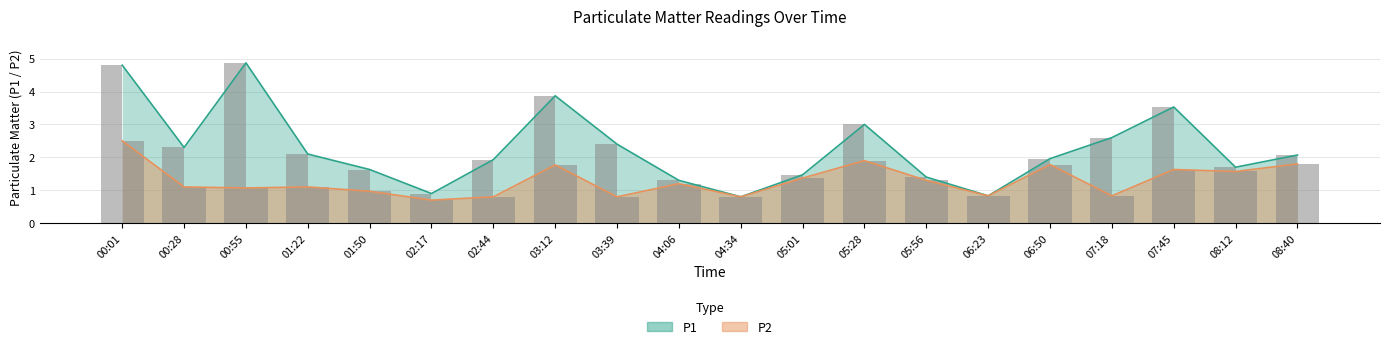

Reading left to right, what are all the values shown in this chart?

P1: 4.8	2.3	4.9	2.1	1.6	0.9	1.9	3.9	2.4	1.3	0.8	1.5	3.0	1.4	0.8	2.0	2.6	3.5	1.7	2.1
P2: 2.5	1.1	1.1	1.1	1.0	0.7	0.8	1.8	0.8	1.2	0.8	1.4	1.9	1.3	0.8	1.8	0.8	1.6	1.6	1.8